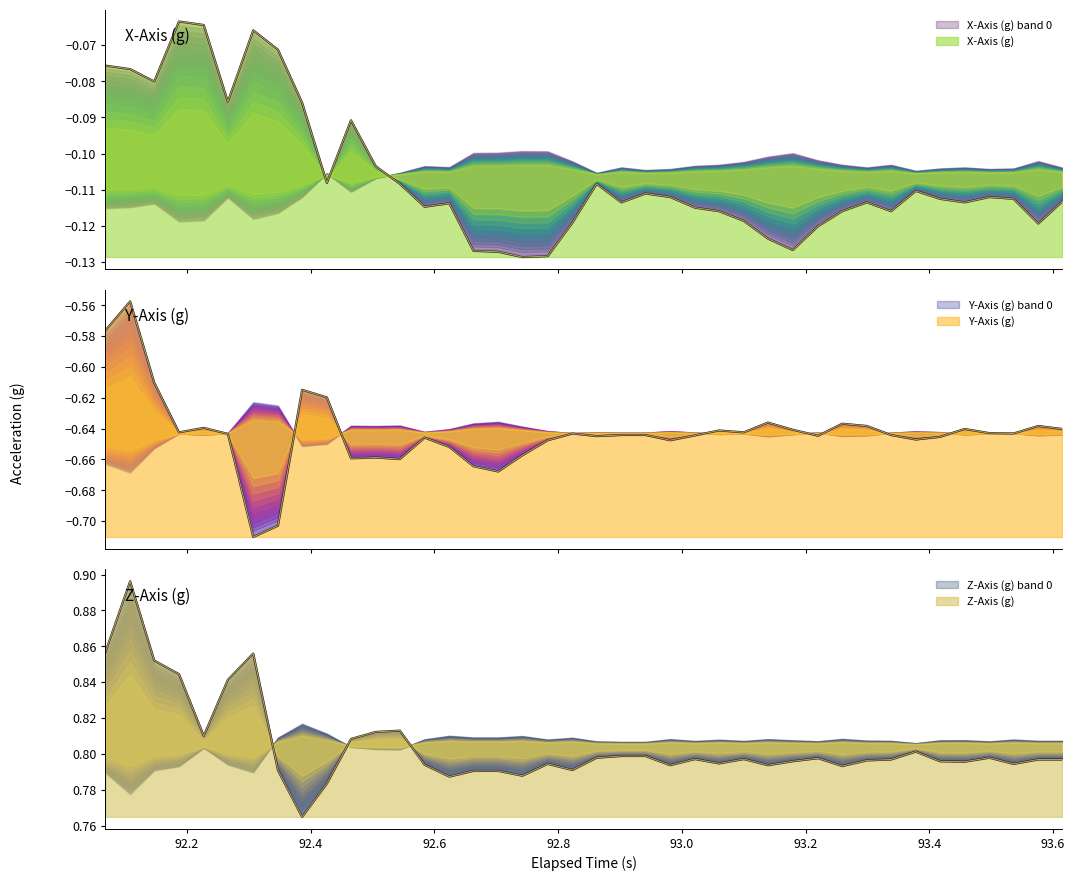

What are all the series names shown in the legend?

X-Axis (g), Y-Axis (g), Z-Axis (g)